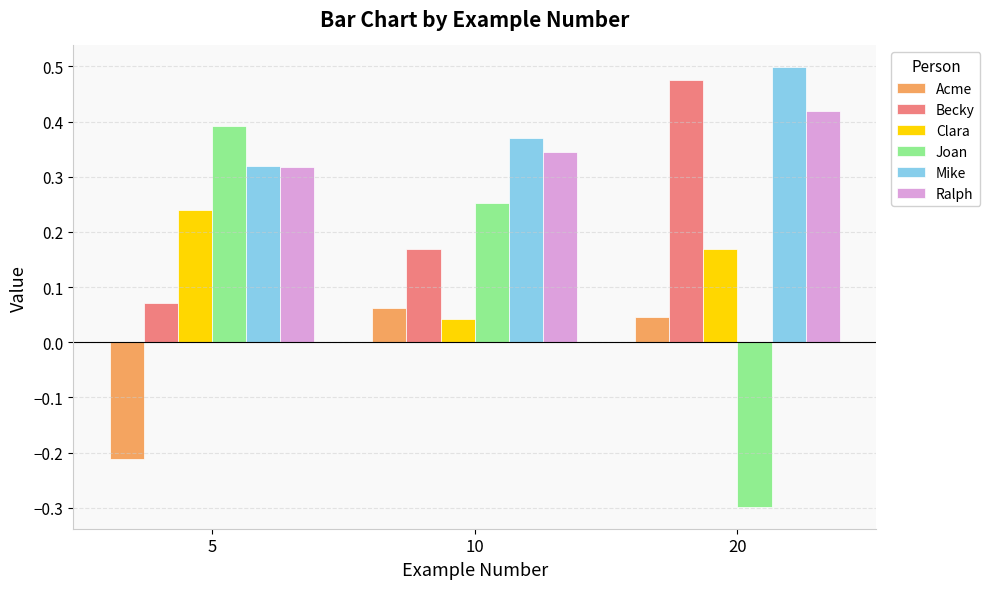

What is the difference between the highest and lowest values at 20?

0.8